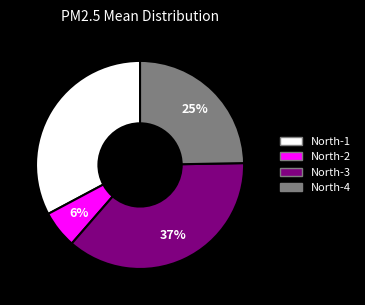

How many slices are in this pie chart?

4